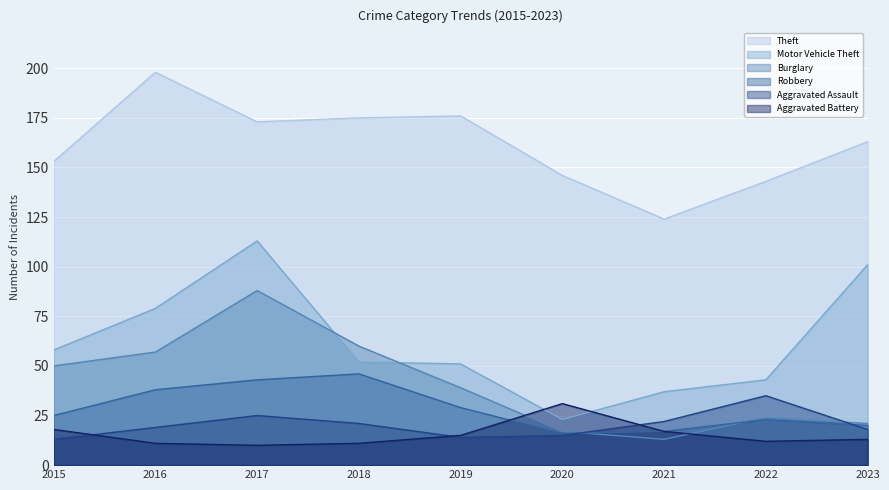

What is the smallest value displayed?

10